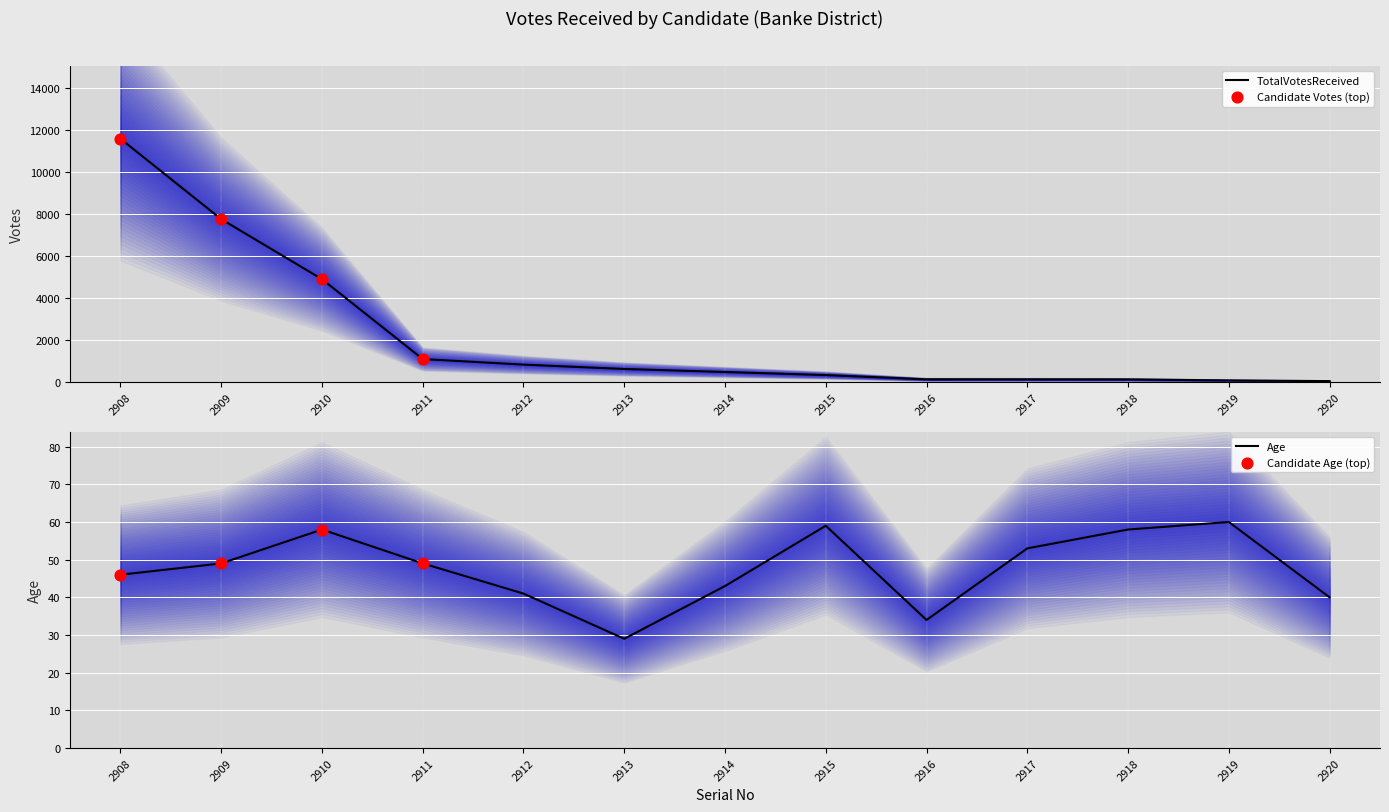

At how many categories does at least one series exceed 8242?

1